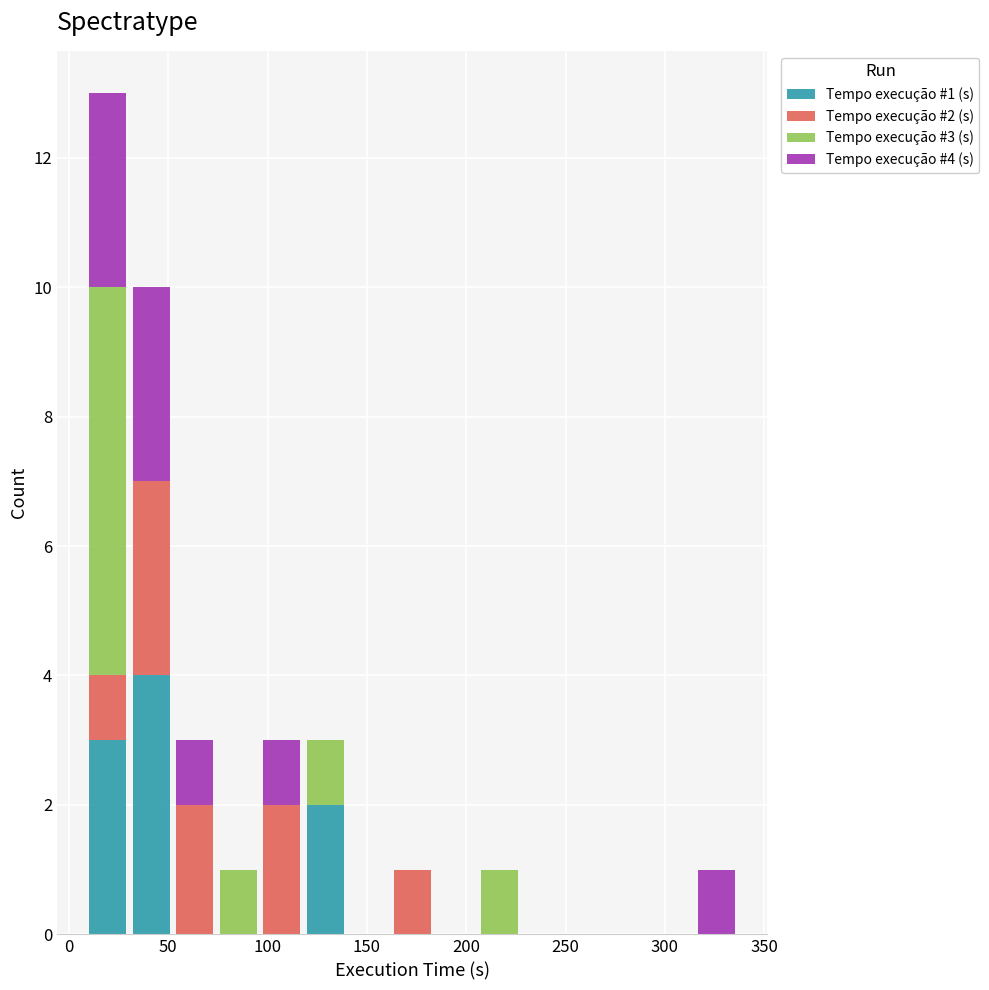

Which range on the x-axis has the tallest stacked bar (by total height)?

10 to 30